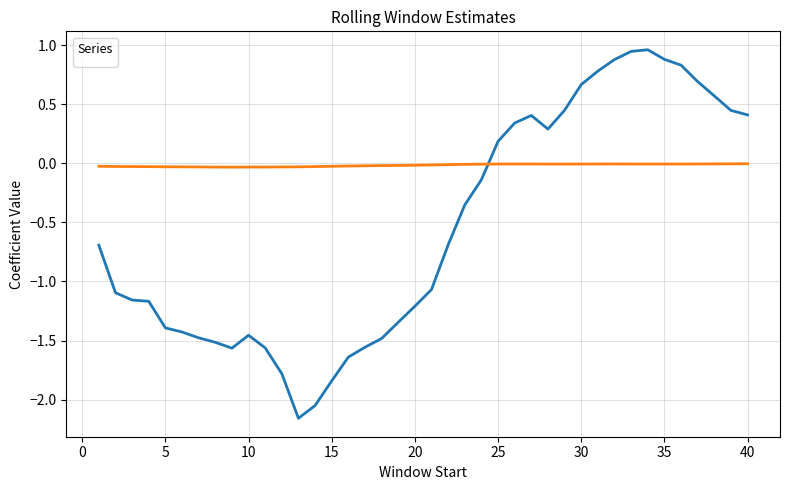

In _b_cons, how many points are higher than both neighbors (excluding endpoints)?

3